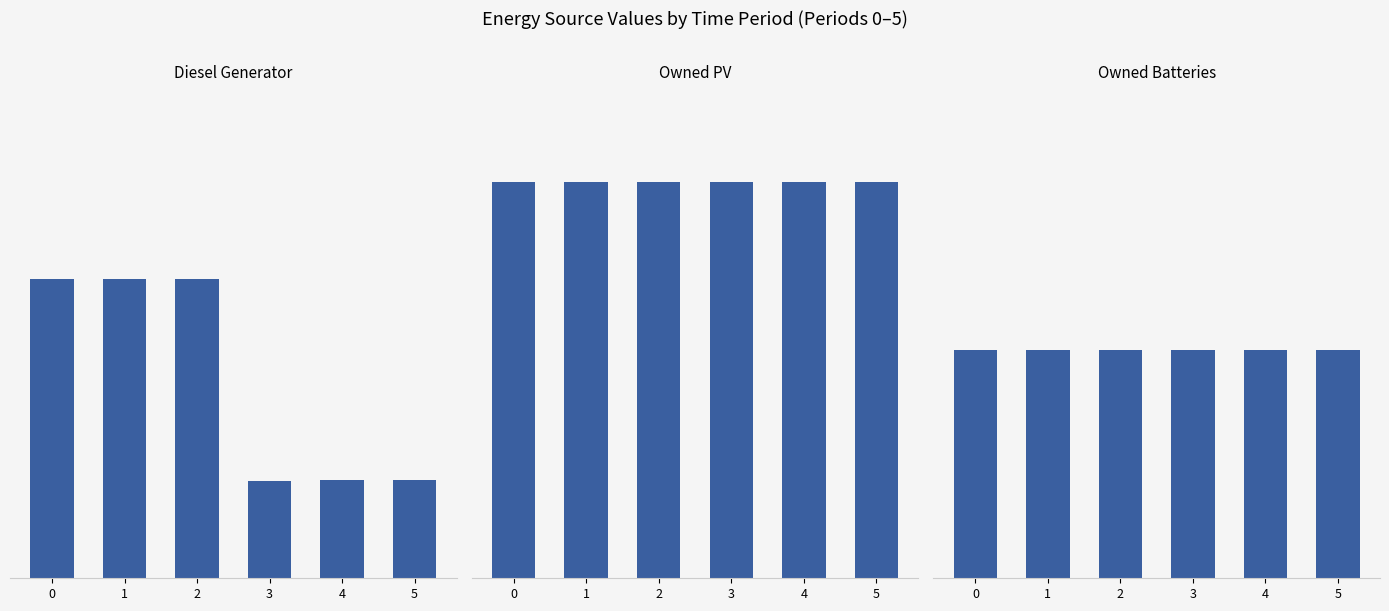

Reading left to right, transcribe all the data shown in this chart.

Diesel Generator: 400	400	400	130	131	131
Owned PV: 529	529	529	529	529	529
Owned Batteries: 305	305	305	305	305	305